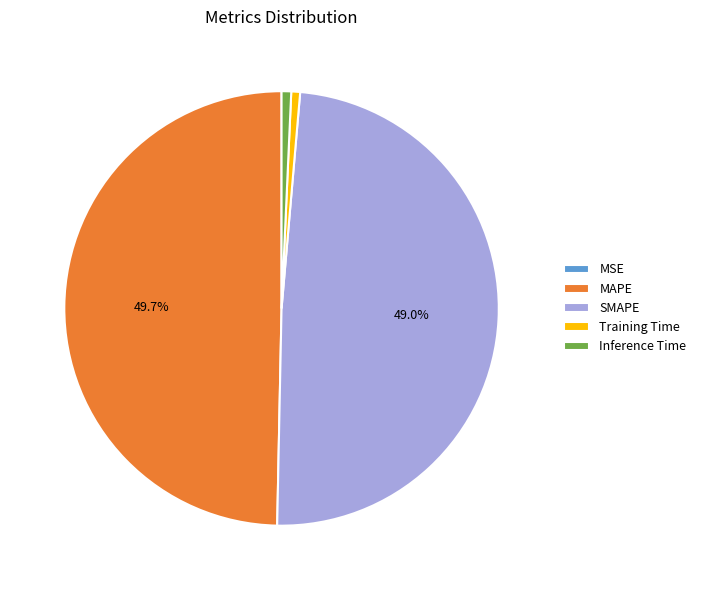

To the nearest percent, what is the average slice percentage?

20%